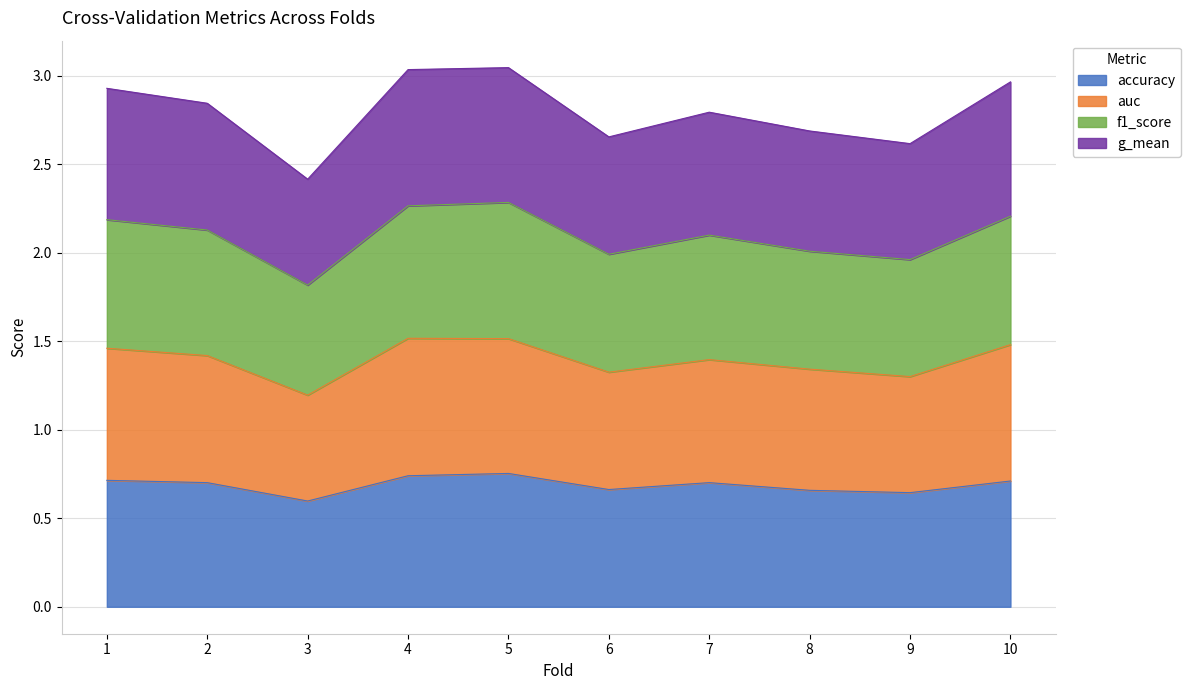

The accuracy series shows 0.7 at 7. True or false?

True